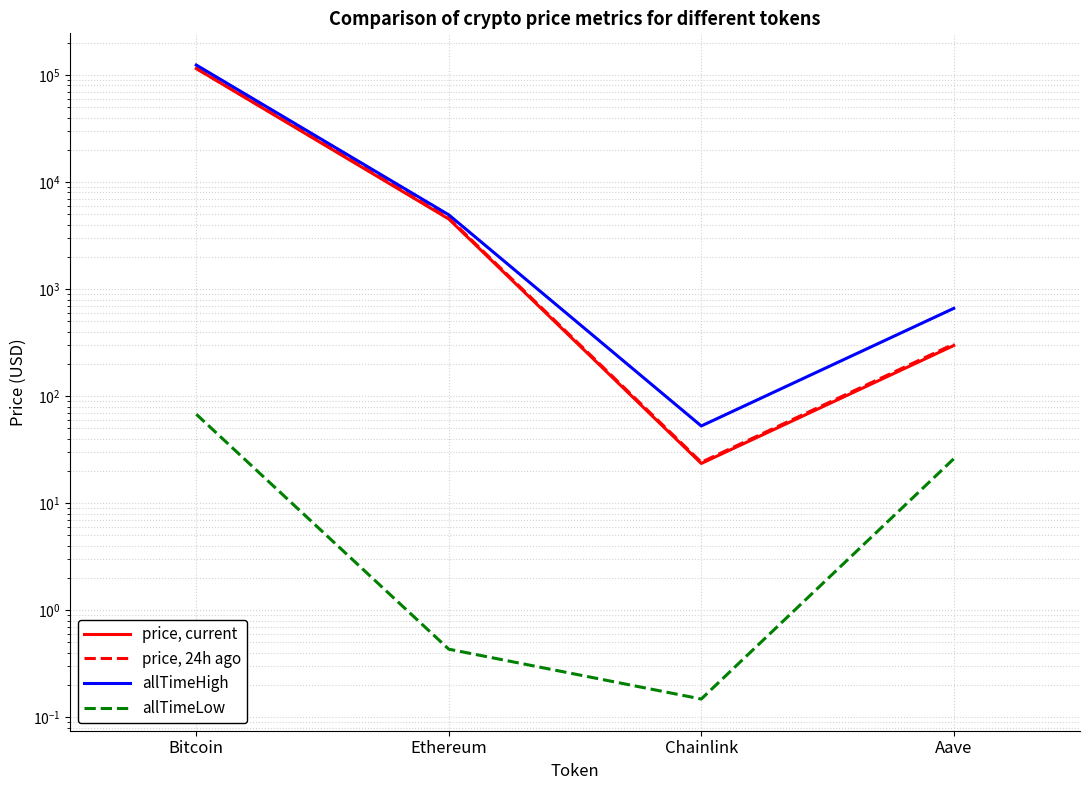

True or false: price, current and price, 24h ago intersect in this chart.

False